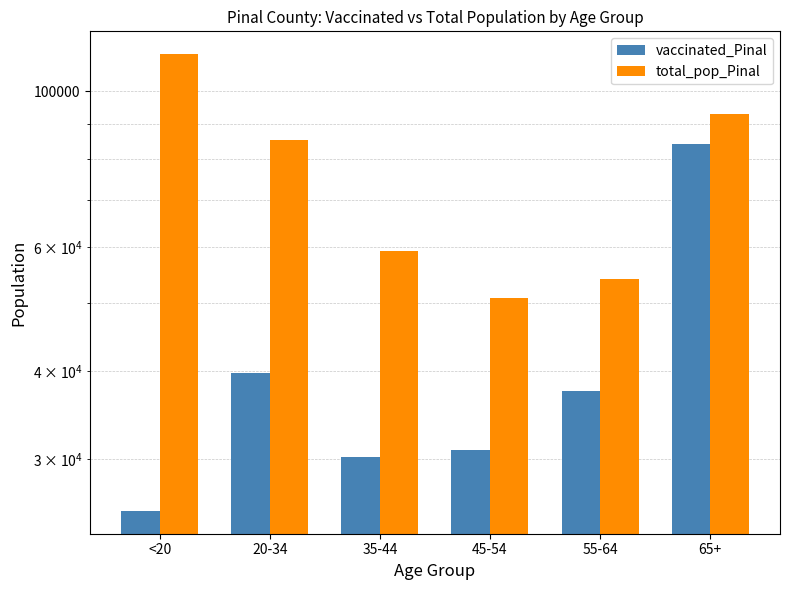

Reading left to right, transcribe all the data shown in this chart.

vaccinated_Pinal: 25338	39756	30259	30934	37557	84067
total_pop_Pinal: 112918	85238	59354	50883	54043	92774